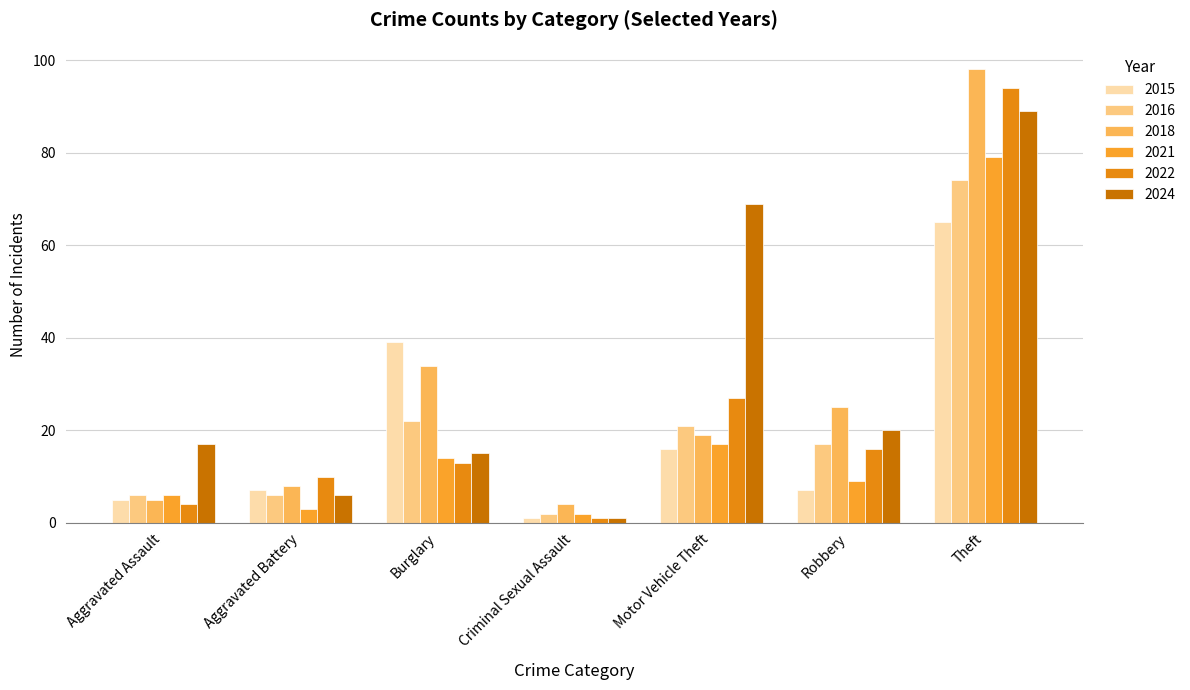

Does the chart contain any negative values?

No